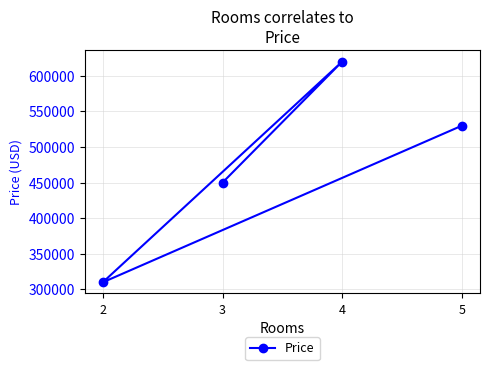

What is the change in value from 3 to 5?

+80000